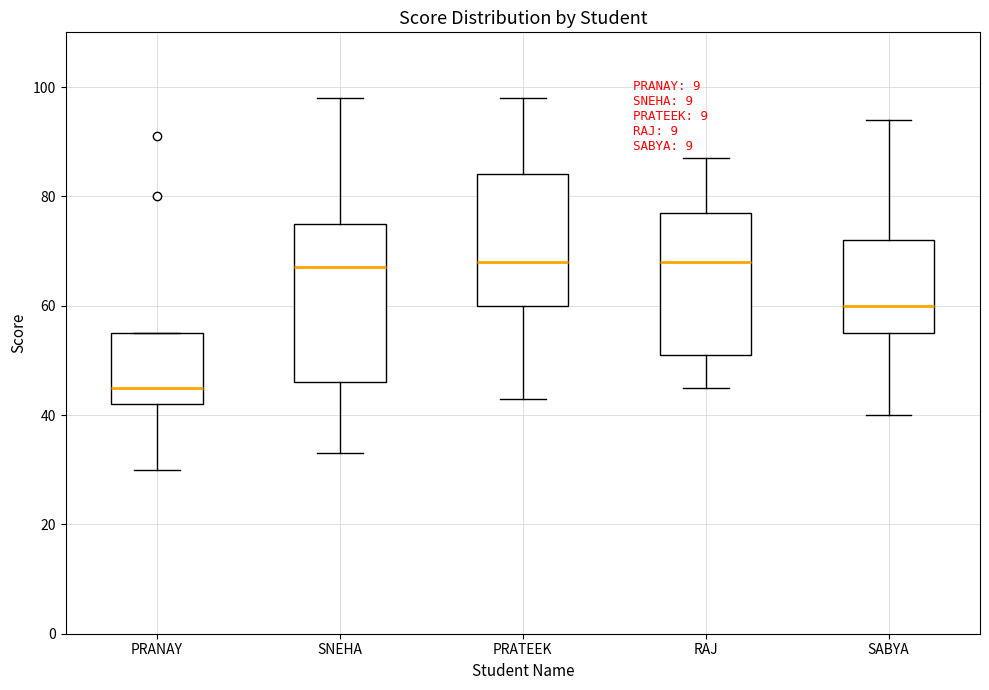

Reading left to right, read every box against the y-axis: the position of its median line, the range the box covers, and the ends of its whiskers. The values are not printed on the chart, so give them approximately, as read against the axis.

PRANAY: median 46, box 42 to 56, whiskers 30 to 56
SNEHA: median 68, box 46 to 76, whiskers 34 to 98
PRATEEK: median 68, box 60 to 84, whiskers 44 to 98
RAJ: median 68, box 52 to 78, whiskers 46 to 88
SABYA: median 60, box 56 to 72, whiskers 40 to 94